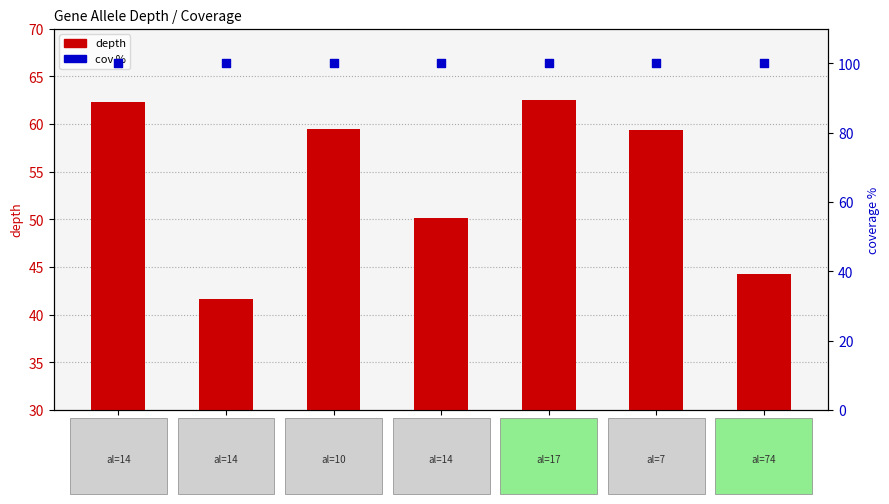

At how many categories does at least one series exceed 81?

7